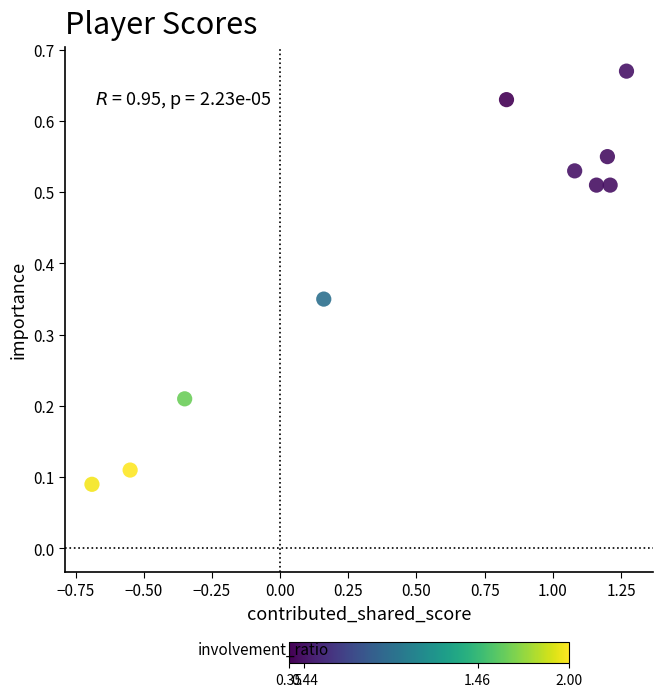

What is the average Y value?

0.4